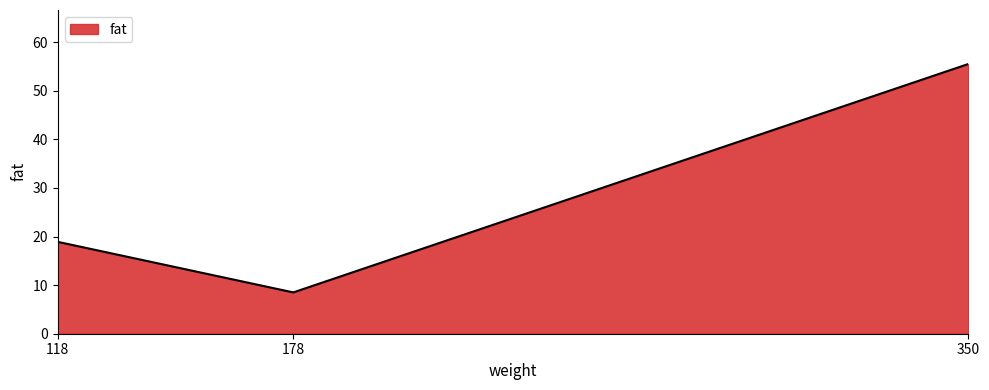

Reading left to right, list all the values displayed in this chart.

18.9	8.5	55.5